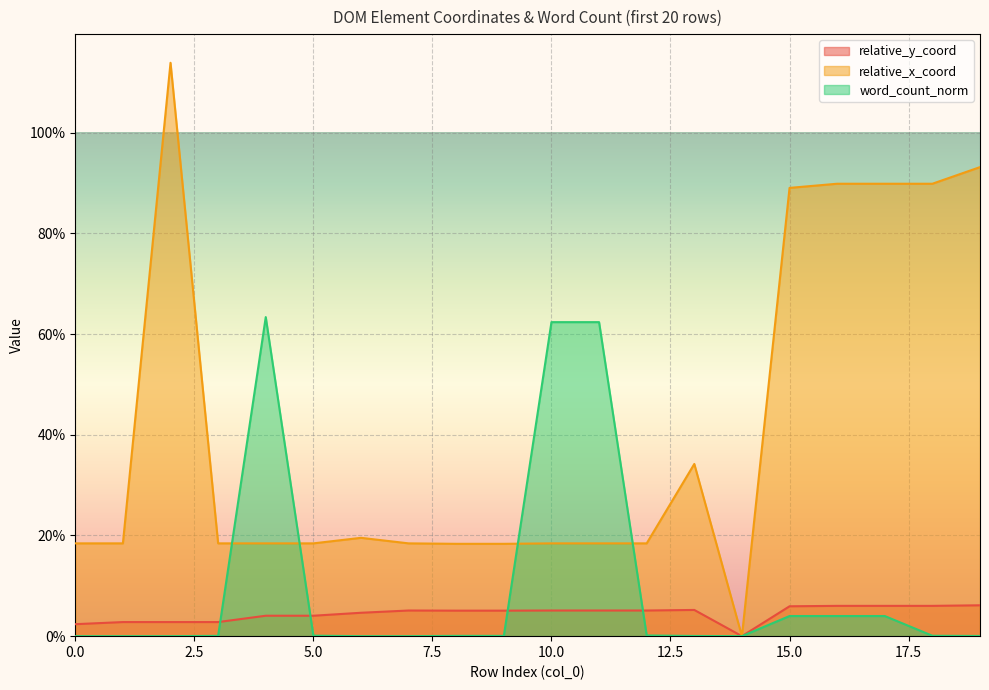

What is the highest value of the relative_y_coord series?

0.1